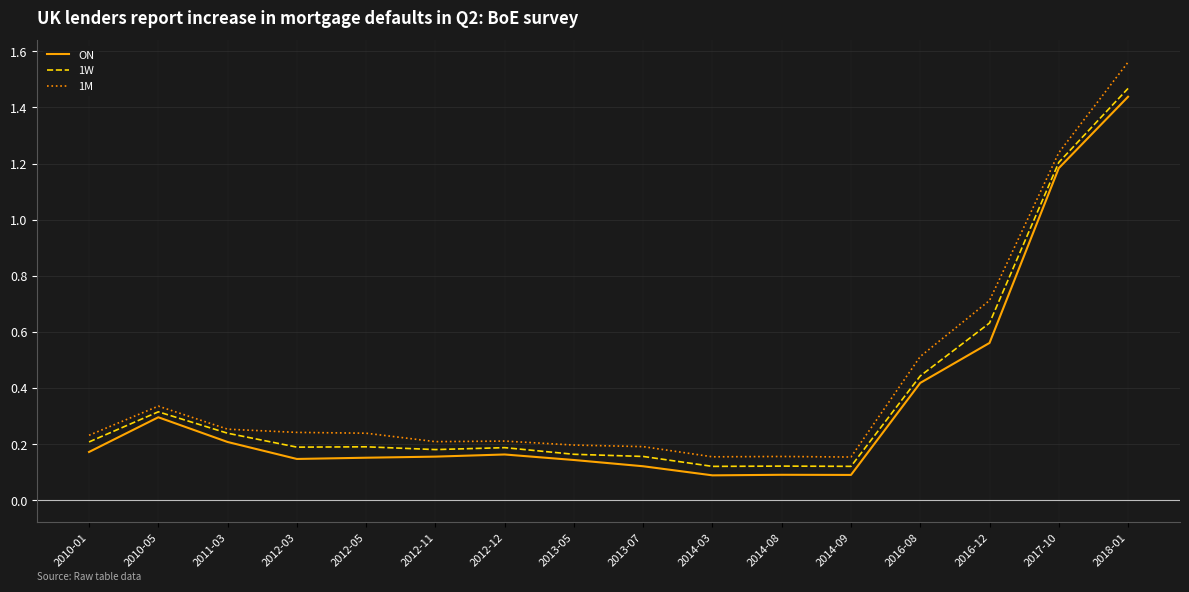

Rank the series by their maximum value, from highest to lowest.

1M, 1W, ON